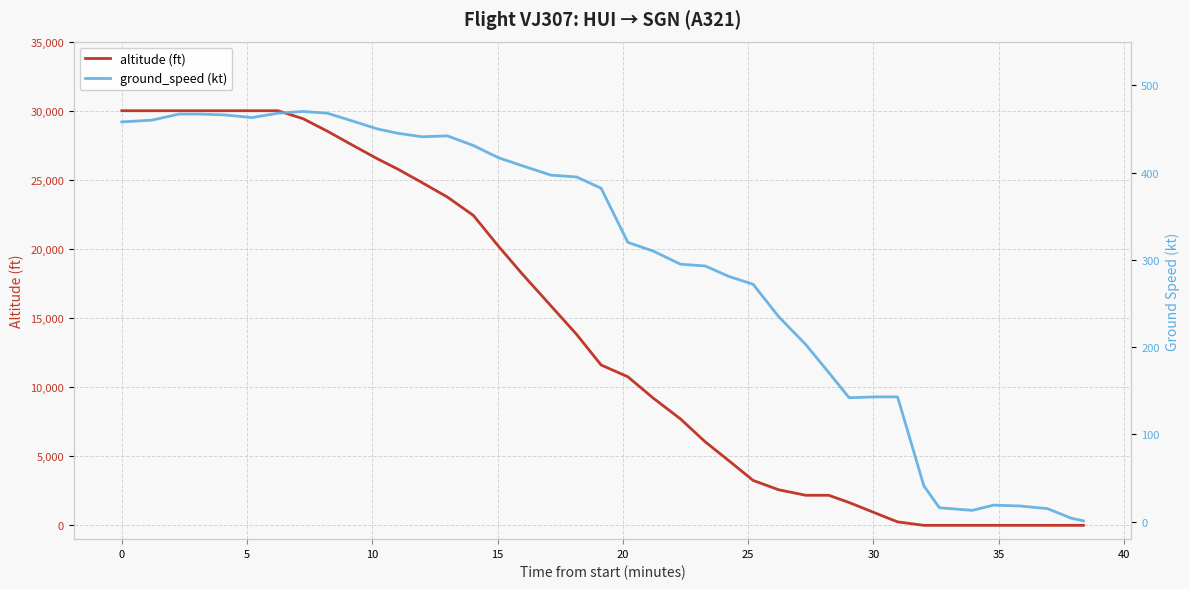

What is the maximum value for altitude (ft)?

30000